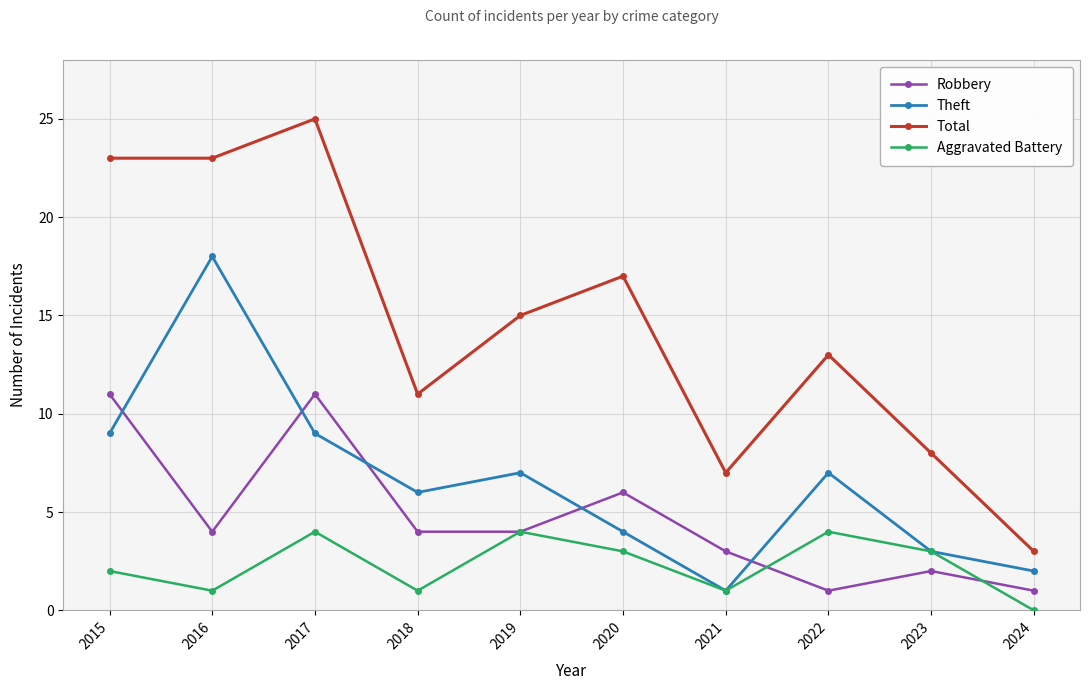

How many lines are shown in the chart?

4